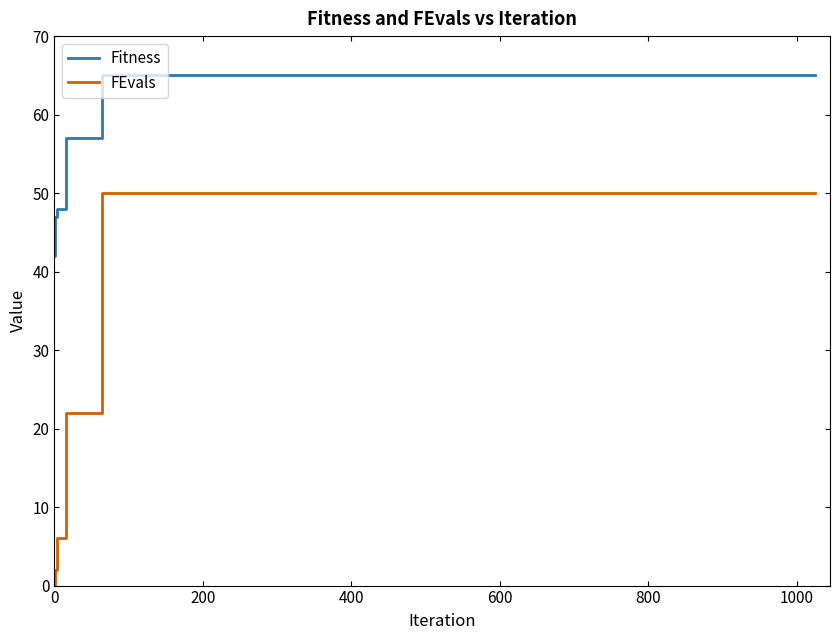

True or false: Fitness and FEvals intersect in this chart.

False